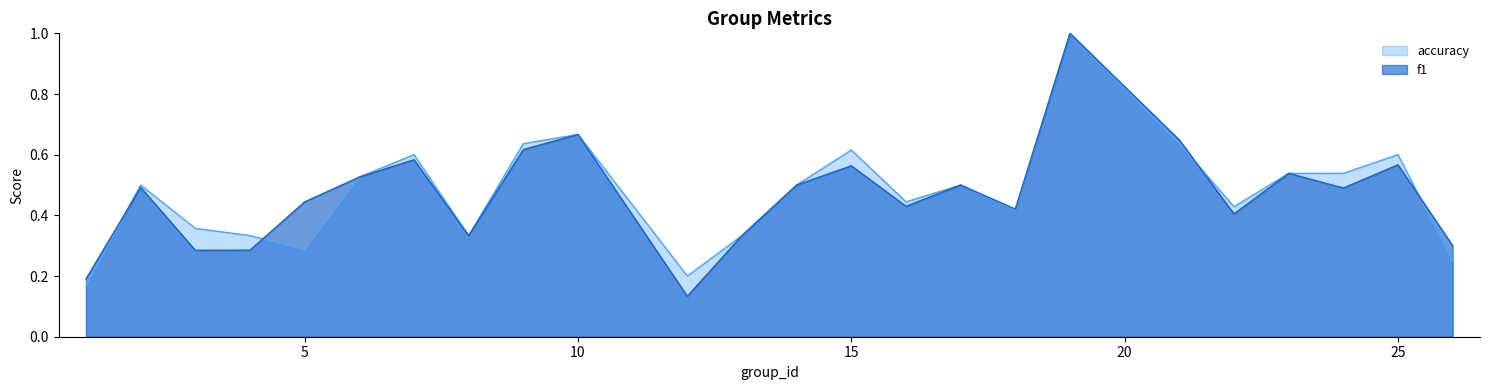

What is the value of the f1 point at the 1st from the left?

0.2